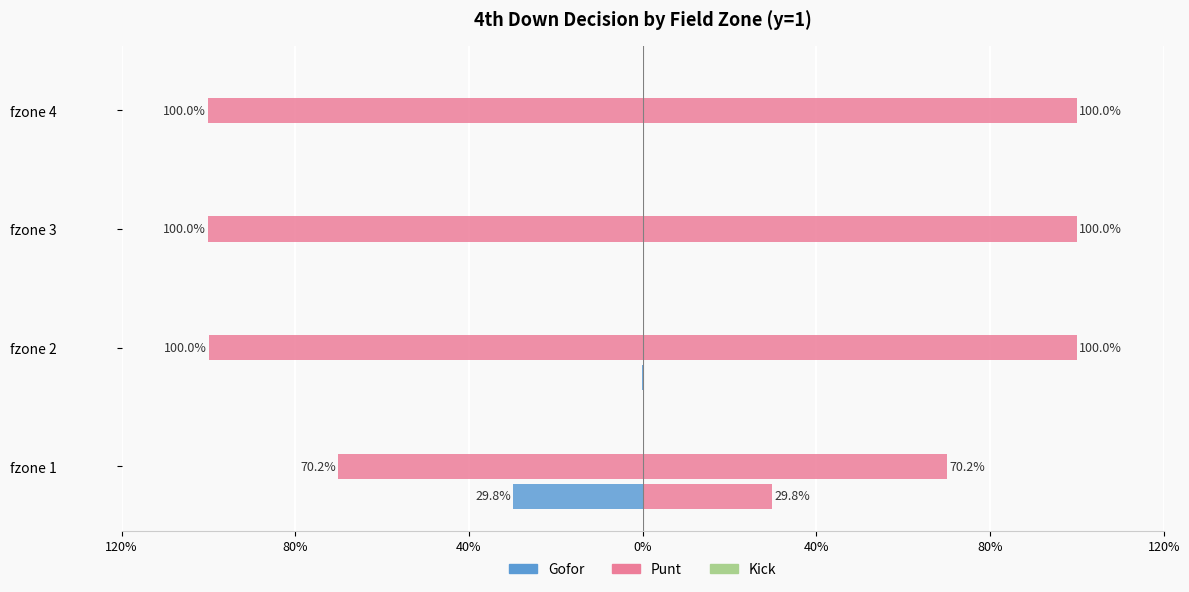

The value of kick at 40% is 0.4. True or false?

False